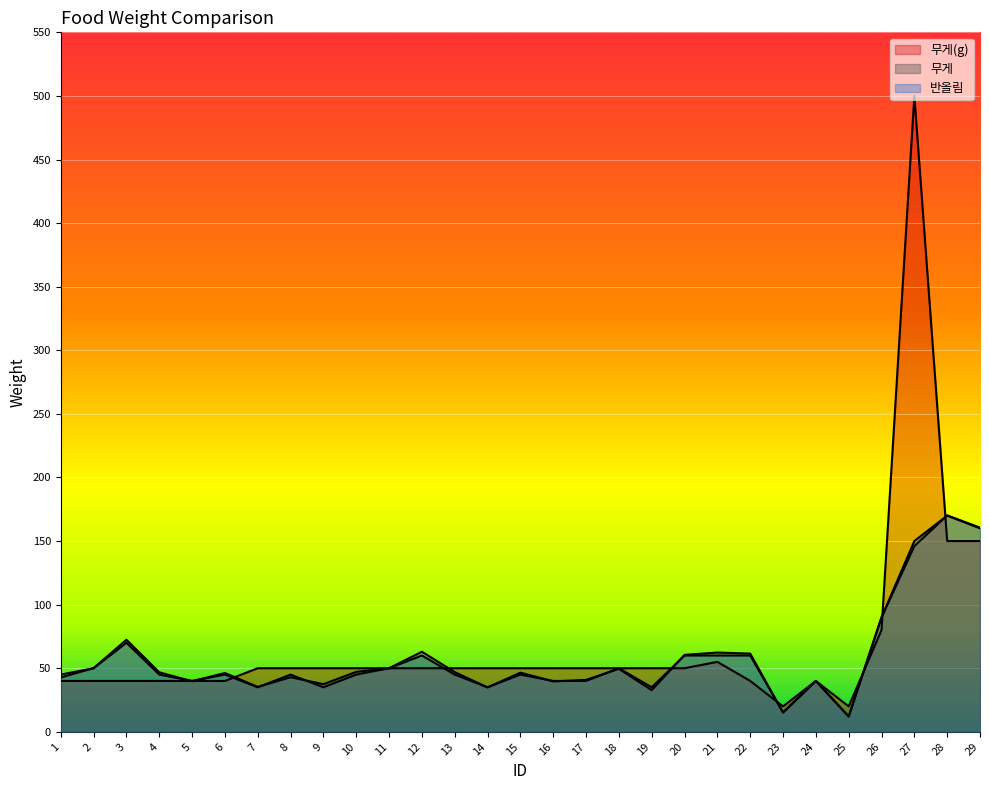

The value of 무게 at 11 is 20.8. True or false?

False